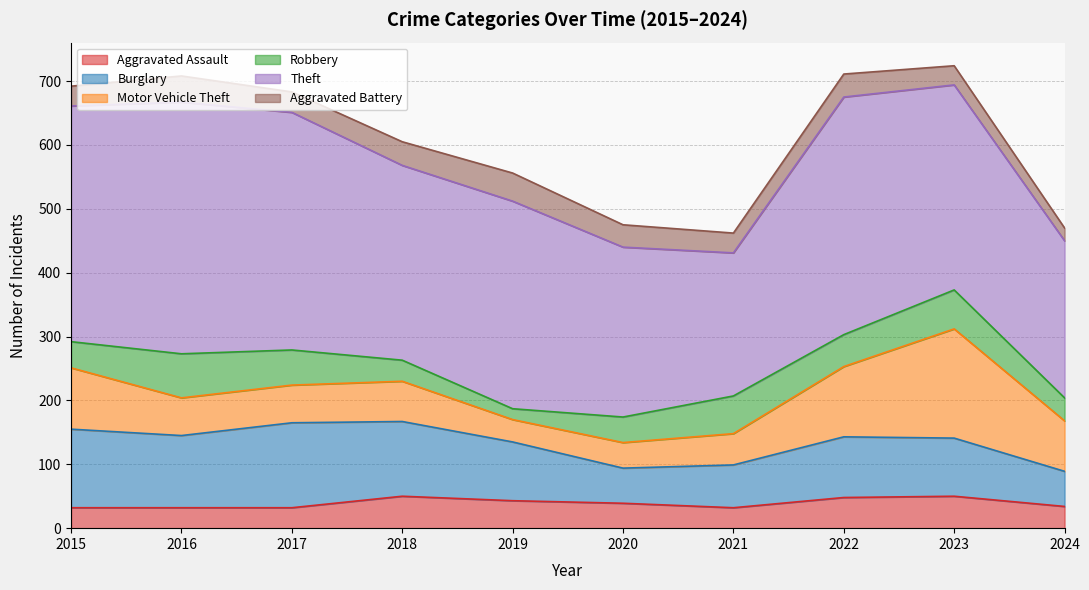

How many lines are shown in the chart?

6